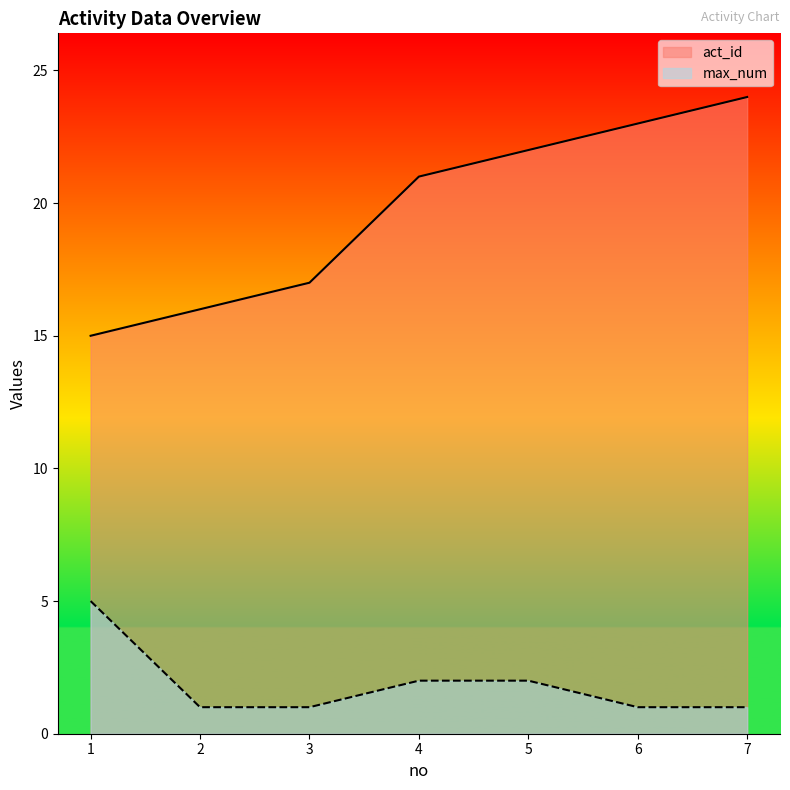

True or false: max_num has more than 0 points higher than both neighbors.

False